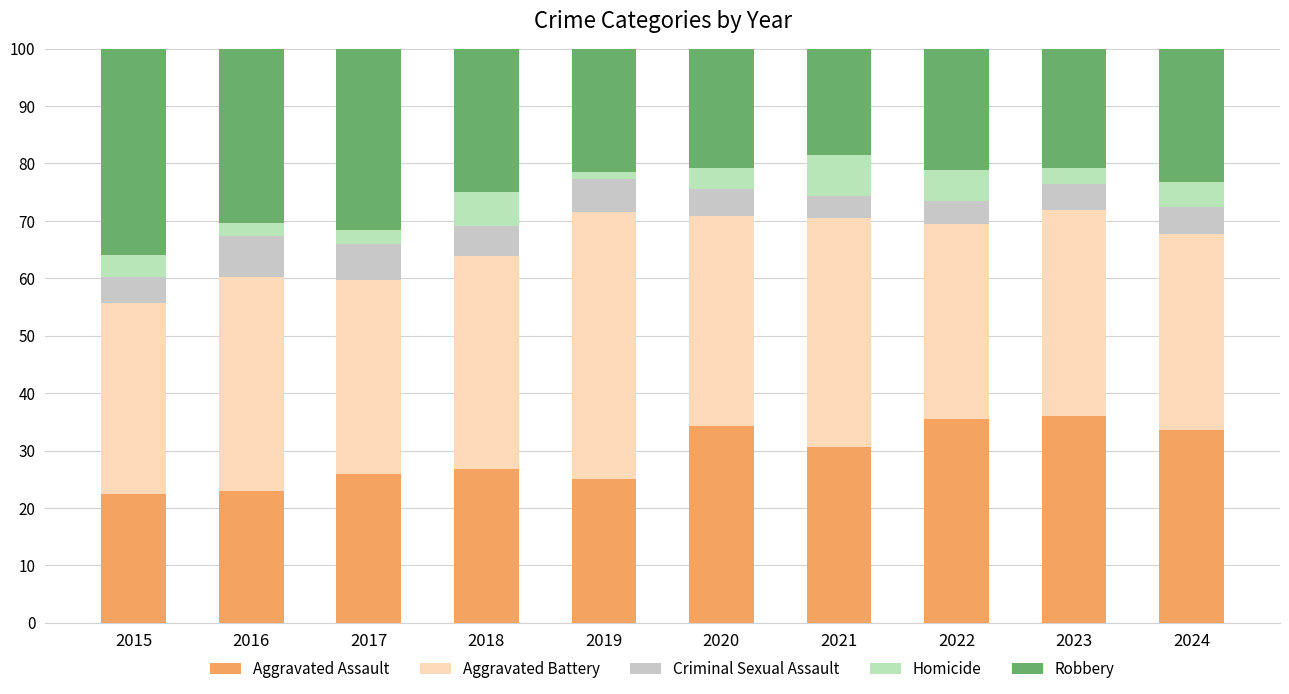

Is it true that Robbery equals 18.5 at 2021?

True